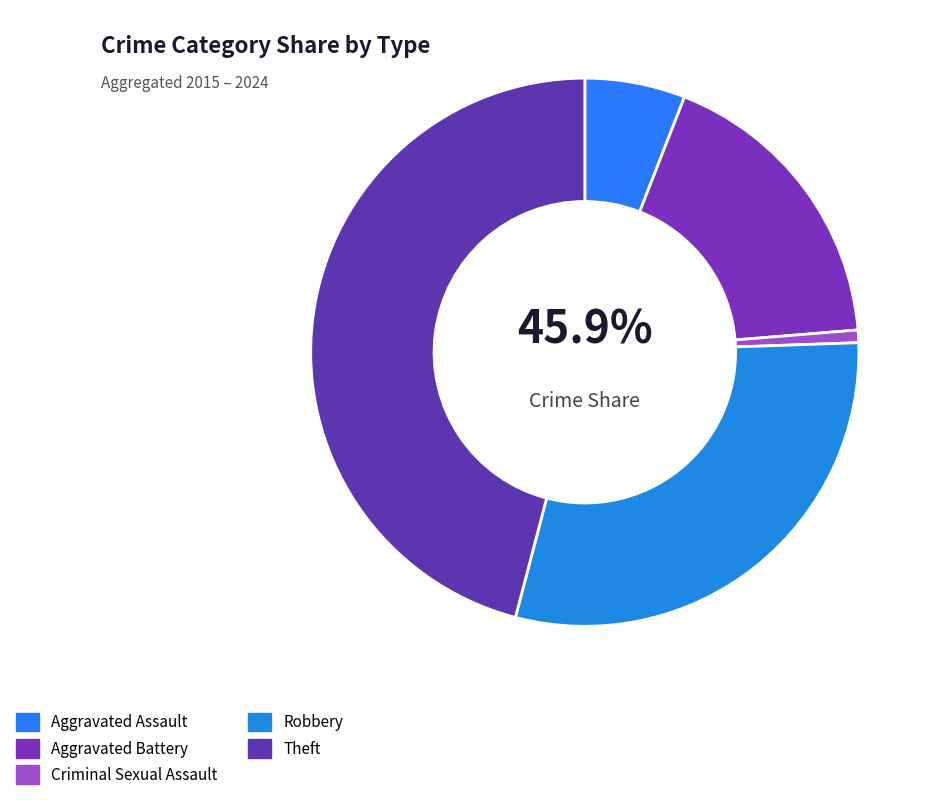

How much of the chart is everything except Criminal Sexual Assault?

99.3%